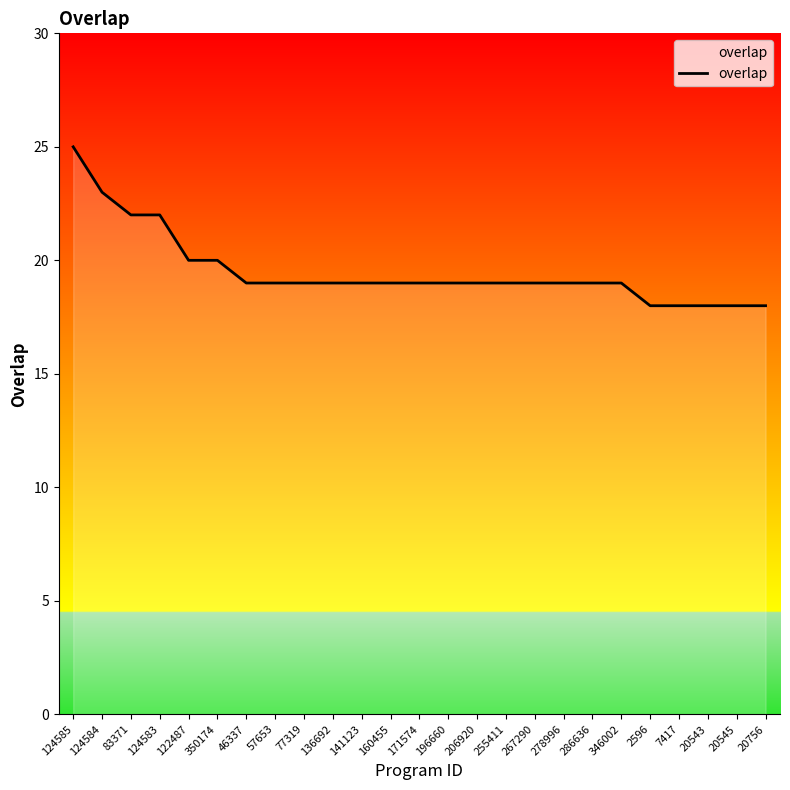

What position from the right is 350174?

20